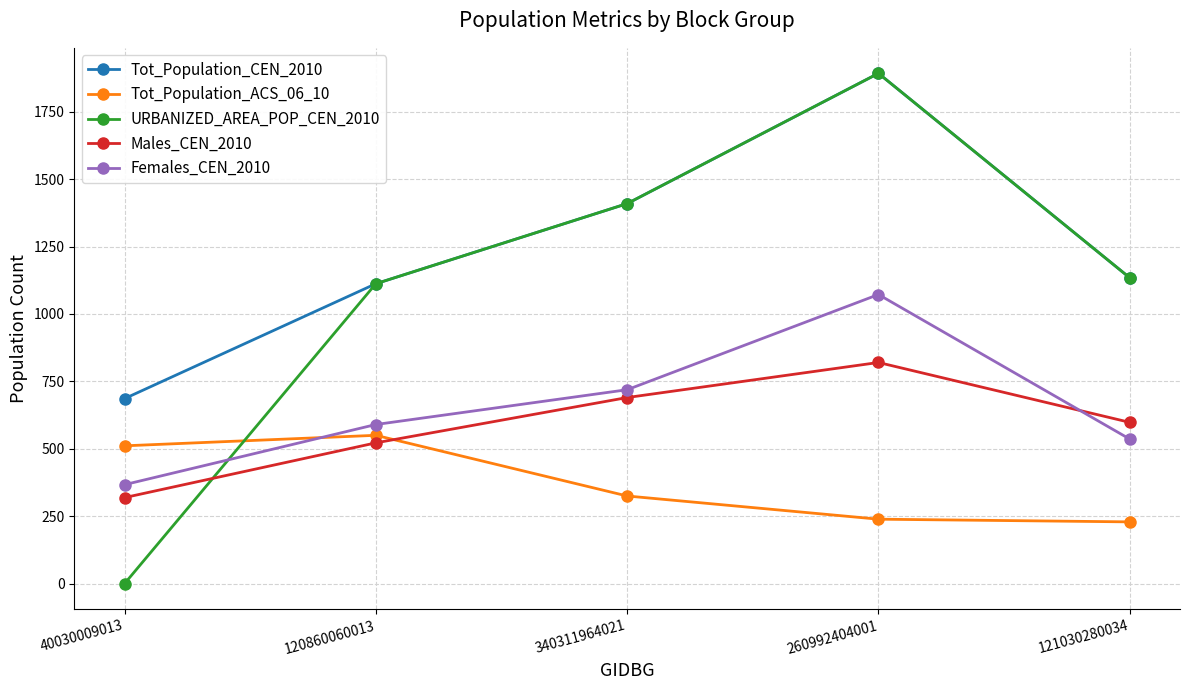

At 40030009013, list the series in order from smallest to largest.

URBANIZED_AREA_POP_CEN_2010, Males_CEN_2010, Females_CEN_2010, Tot_Population_ACS_06_10, Tot_Population_CEN_2010